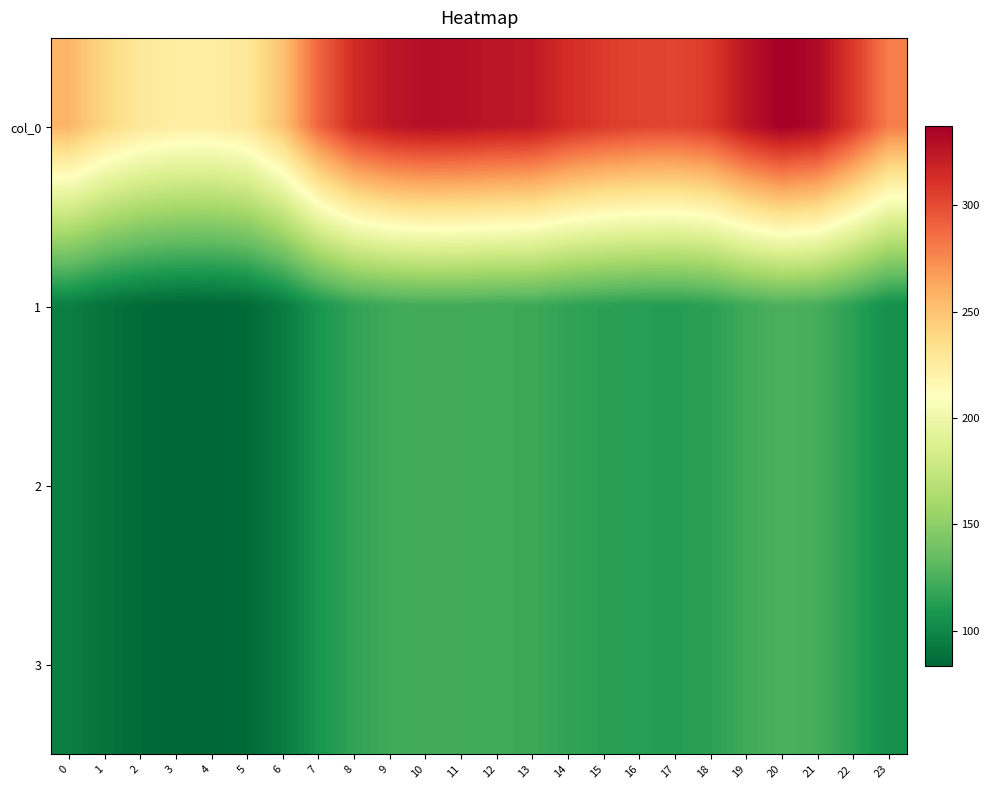

Which series changed the most between 4 and 20?

col_0